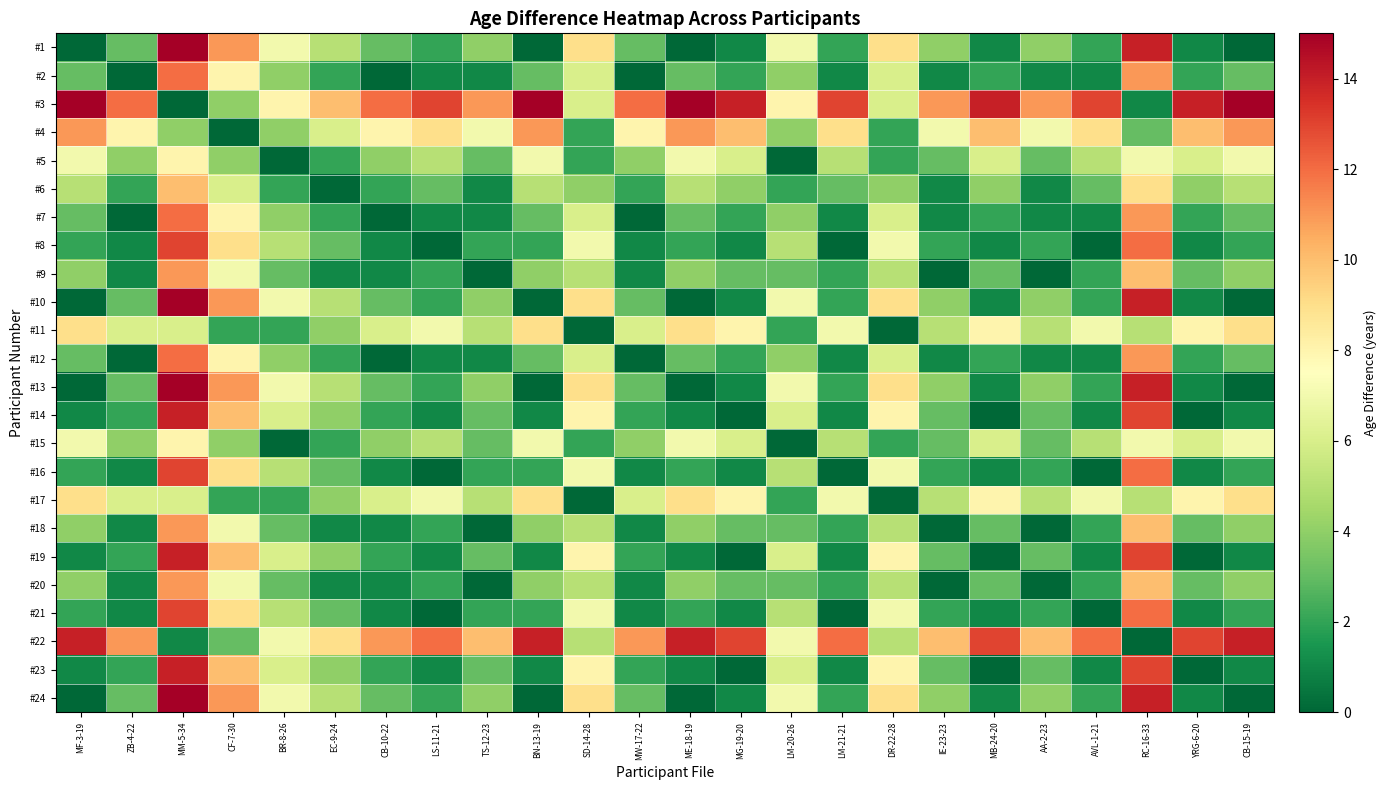

What is the difference between the highest and lowest values at ME-18-19?

15